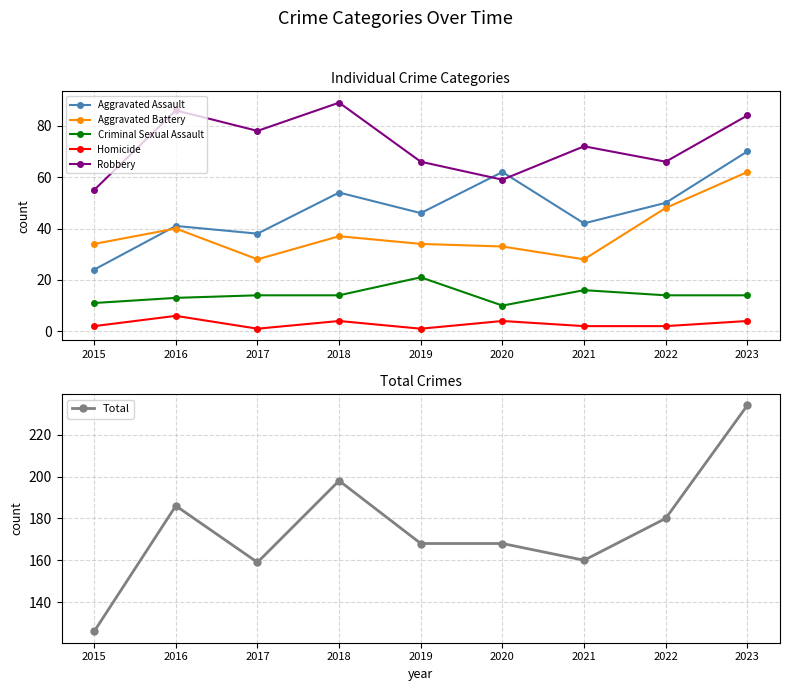

What are all the series names shown in the legend?

Aggravated Assault, Aggravated Battery, Criminal Sexual Assault, Homicide, Robbery, Total